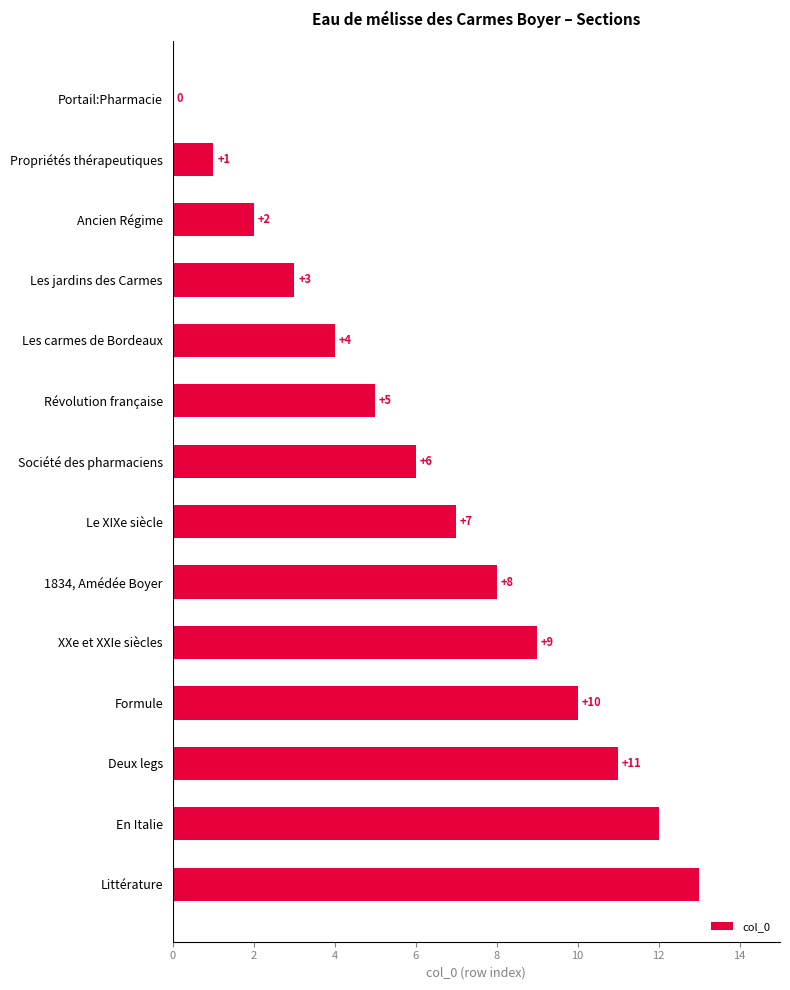

Which category has the highest value across all series?

Littérature